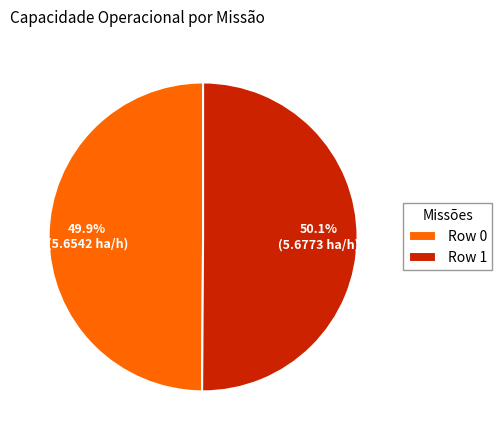

How many segments does this pie chart have?

2